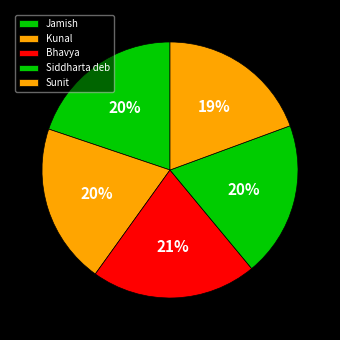

Is there any slice that represents more than half of the pie?

No